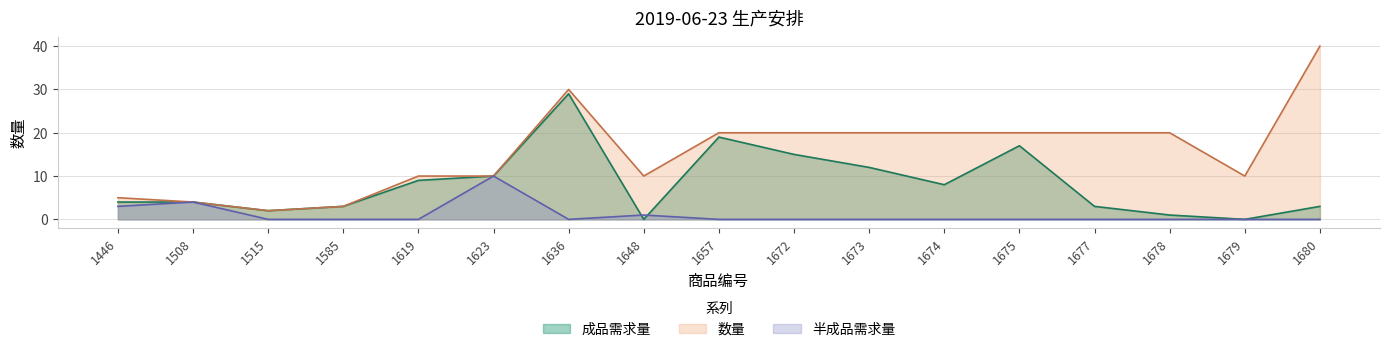

How many data points in 成品需求量 are above 4?

8